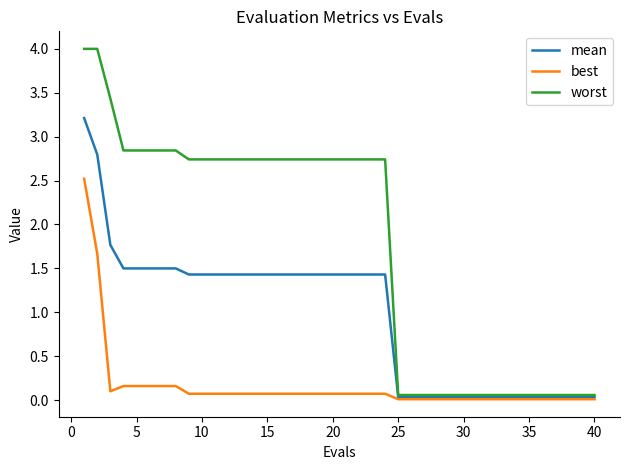

Rank the series by their average value, from lowest to highest.

best, mean, worst